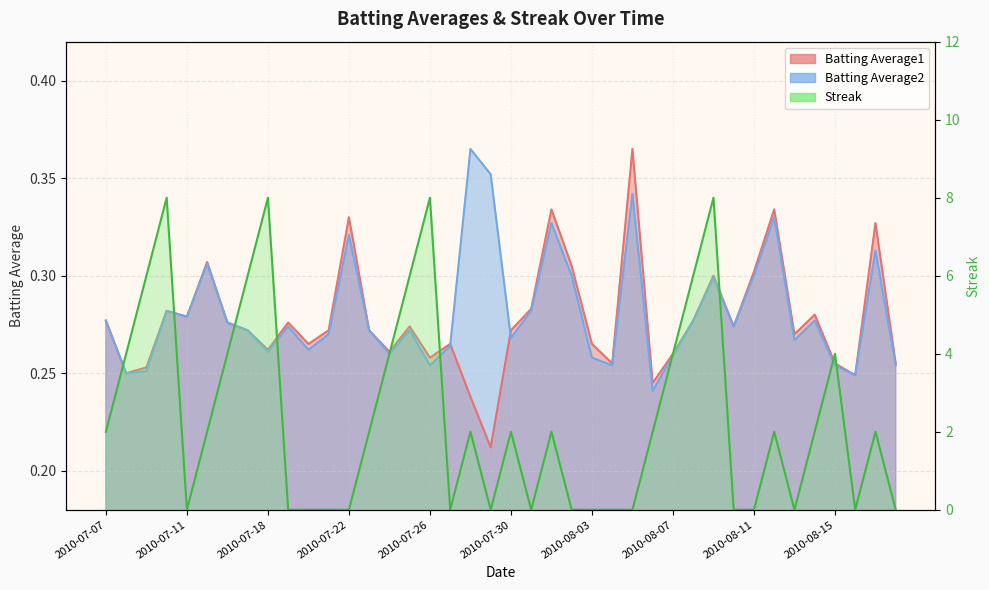

Where do Streak and Batting Average1 first cross each other?

2010-07-10 and 2010-07-11